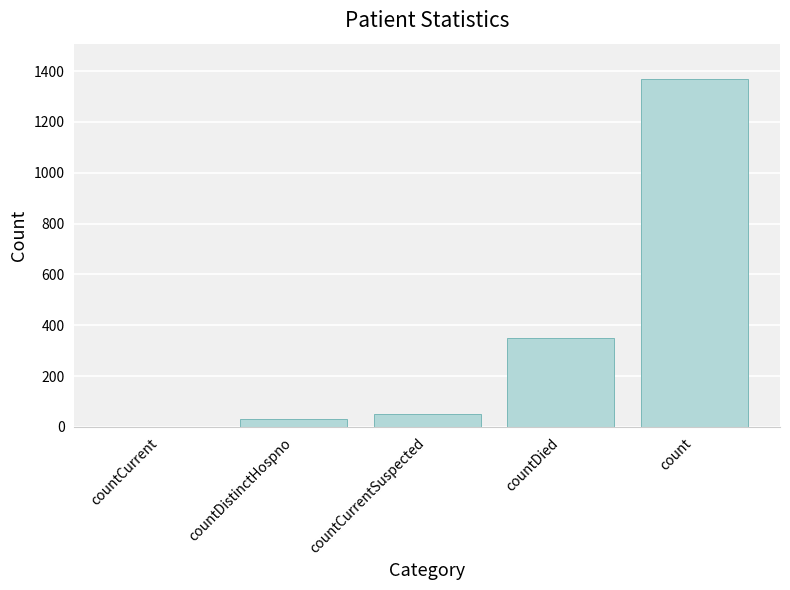

True or false: the data shows 33 at countDistinctHospno.

True